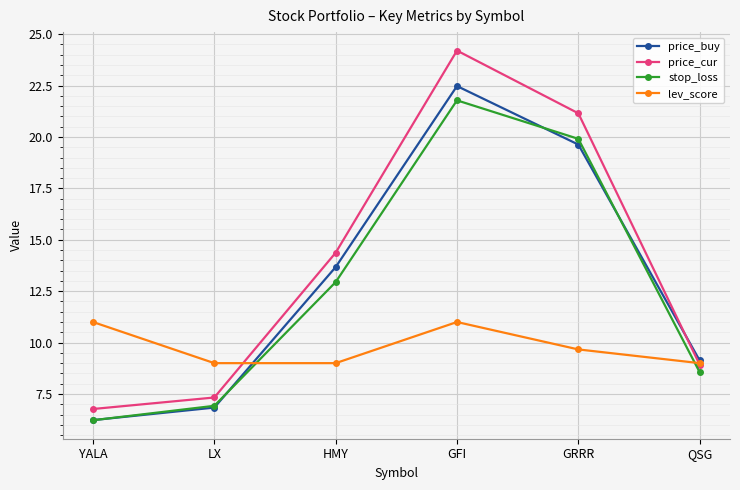

Rank the series at GRRR from lowest to highest value.

lev_score, price_buy, stop_loss, price_cur